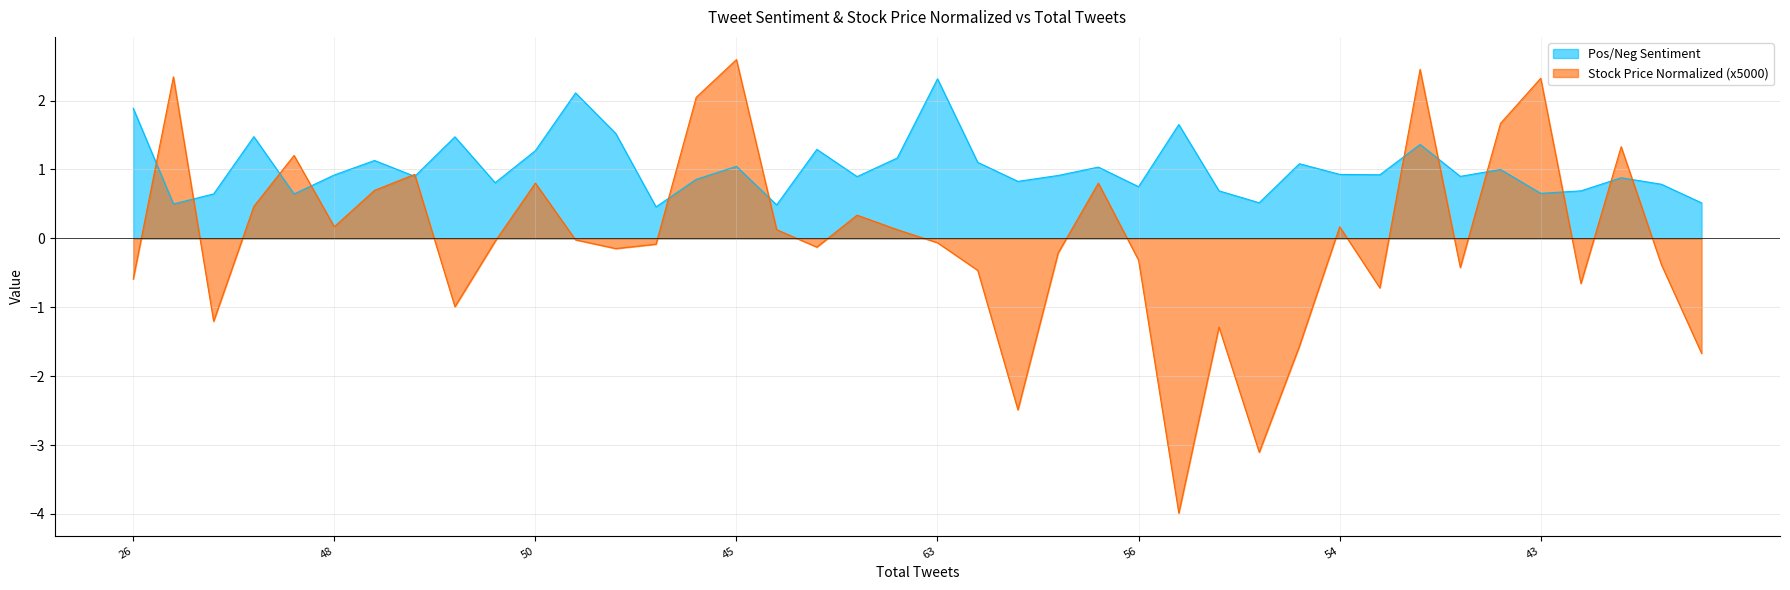

List the series in order of their overall mean, highest first.

Pos/Neg Sentiment, Stock Price Normalized (x5000)